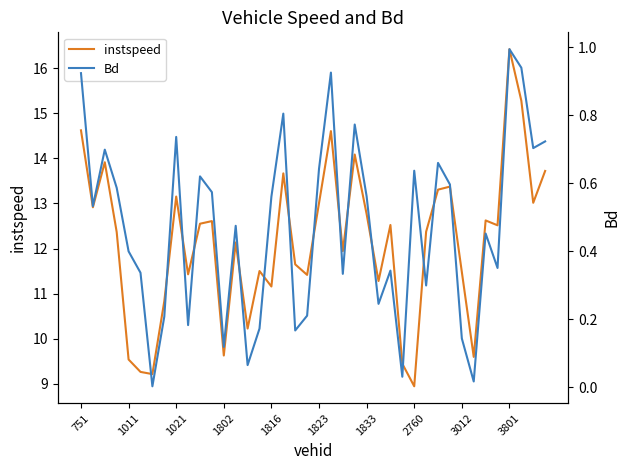

The instspeed series shows 13.0 at 1823. True or false?

True